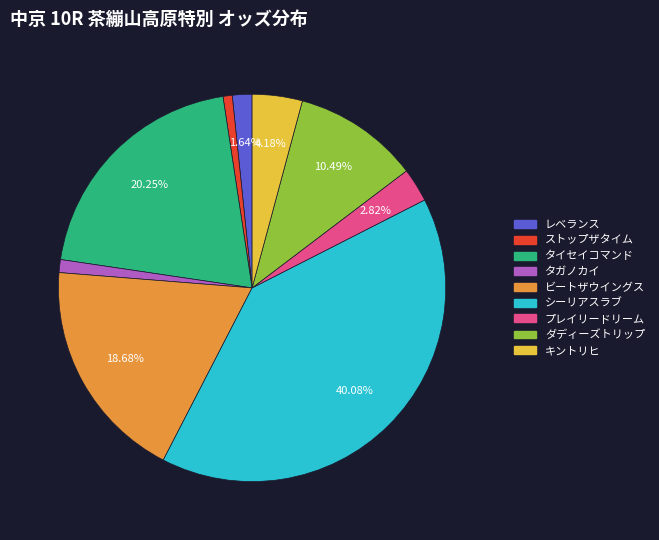

Between タイセイコマンド and ビートザウイングス, which is larger?

タイセイコマンド